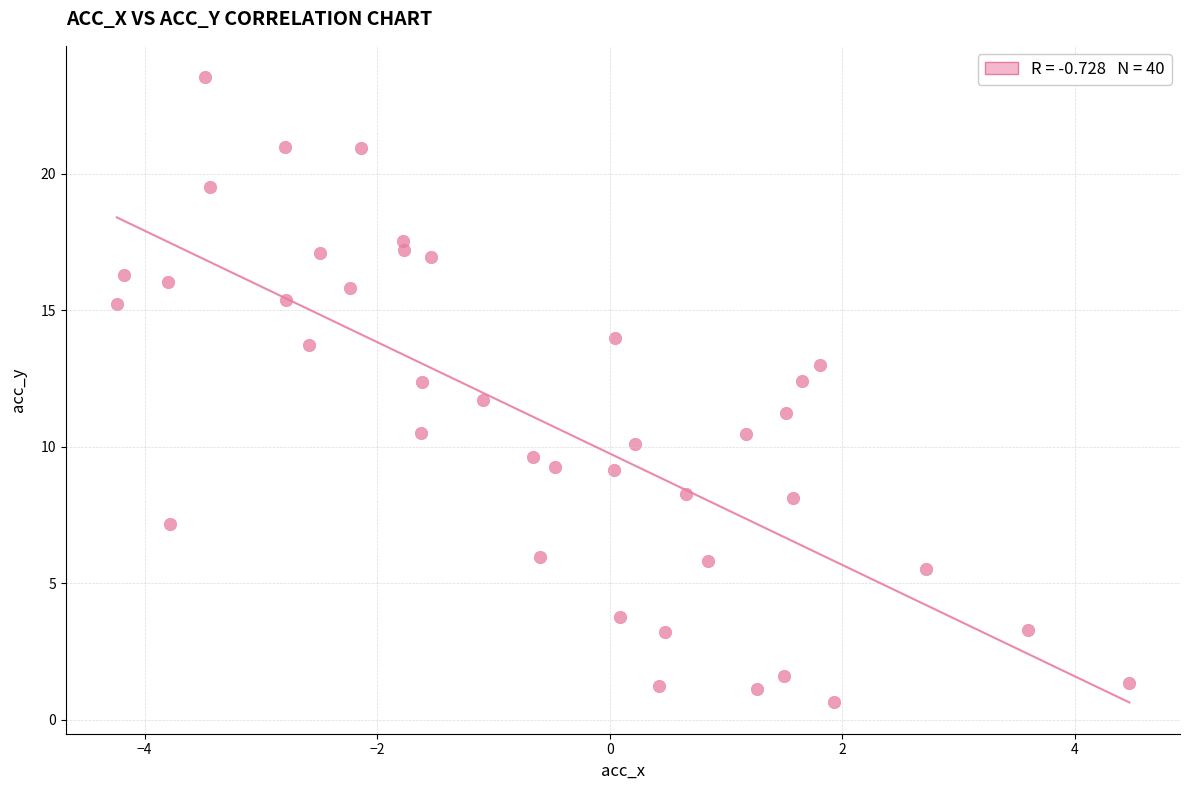

What is the range of Y values (max minus min)?

22.9